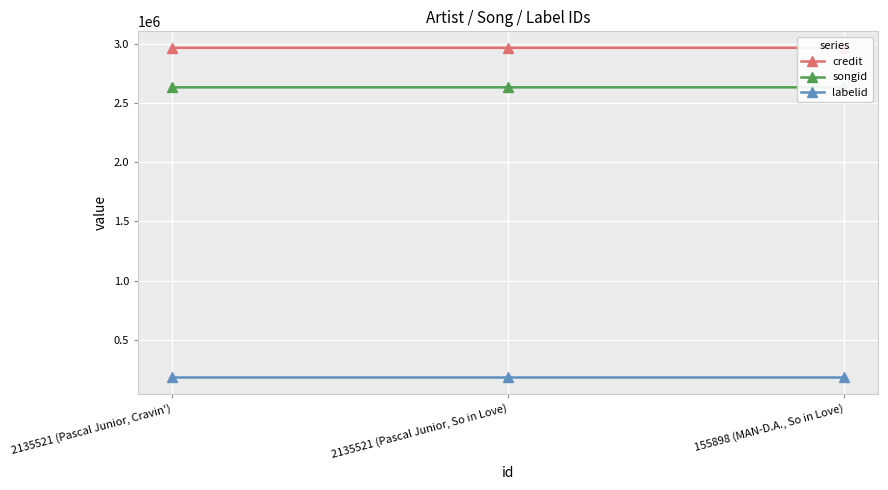

True or false: labelid has a value of 182353 at 155898 (MAN-D.A., So in Love).

True